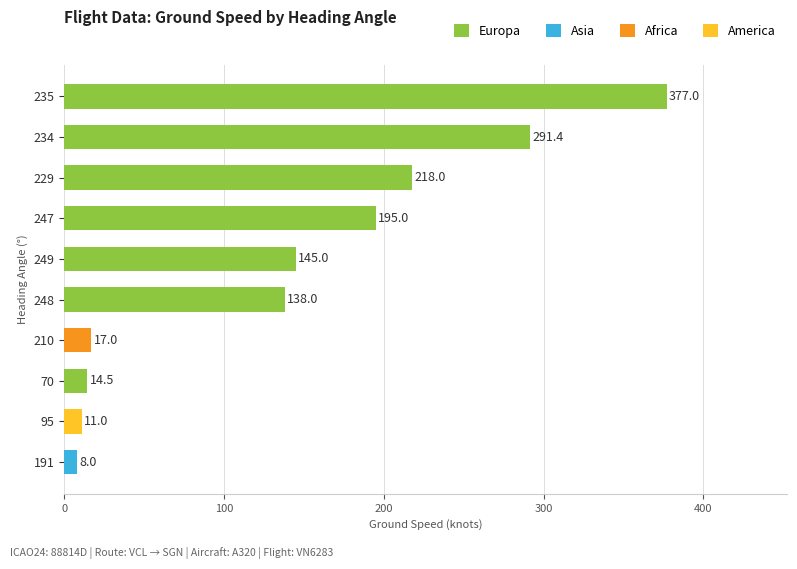

Rank the categories by value from lowest to highest.

191, 95, 70, 210, 248, 249, 247, 229, 234, 235